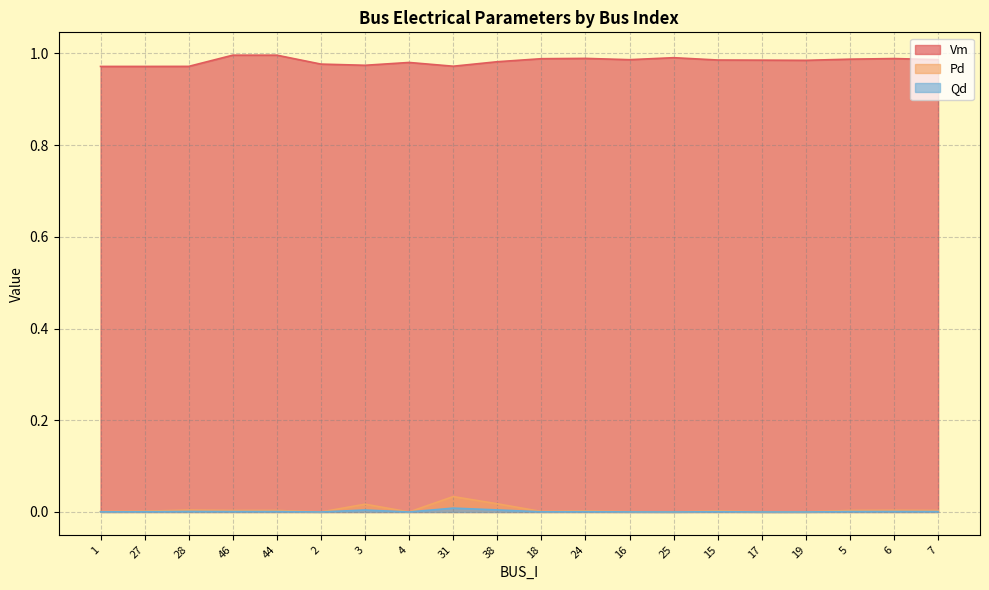

What is the total value across all series at 4?

1.0